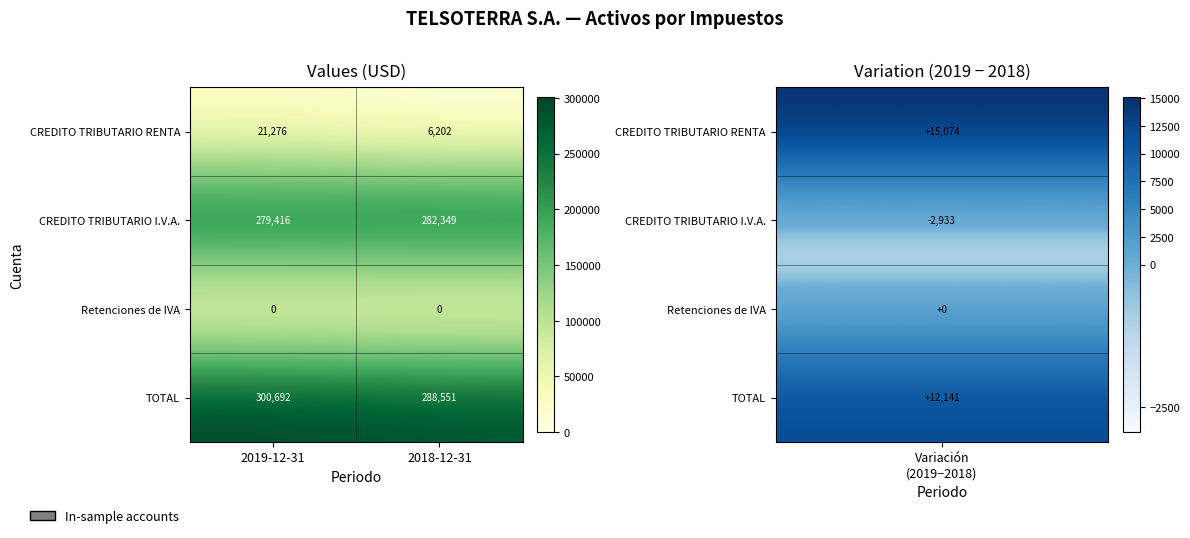

How many categories are shown in the chart?

2